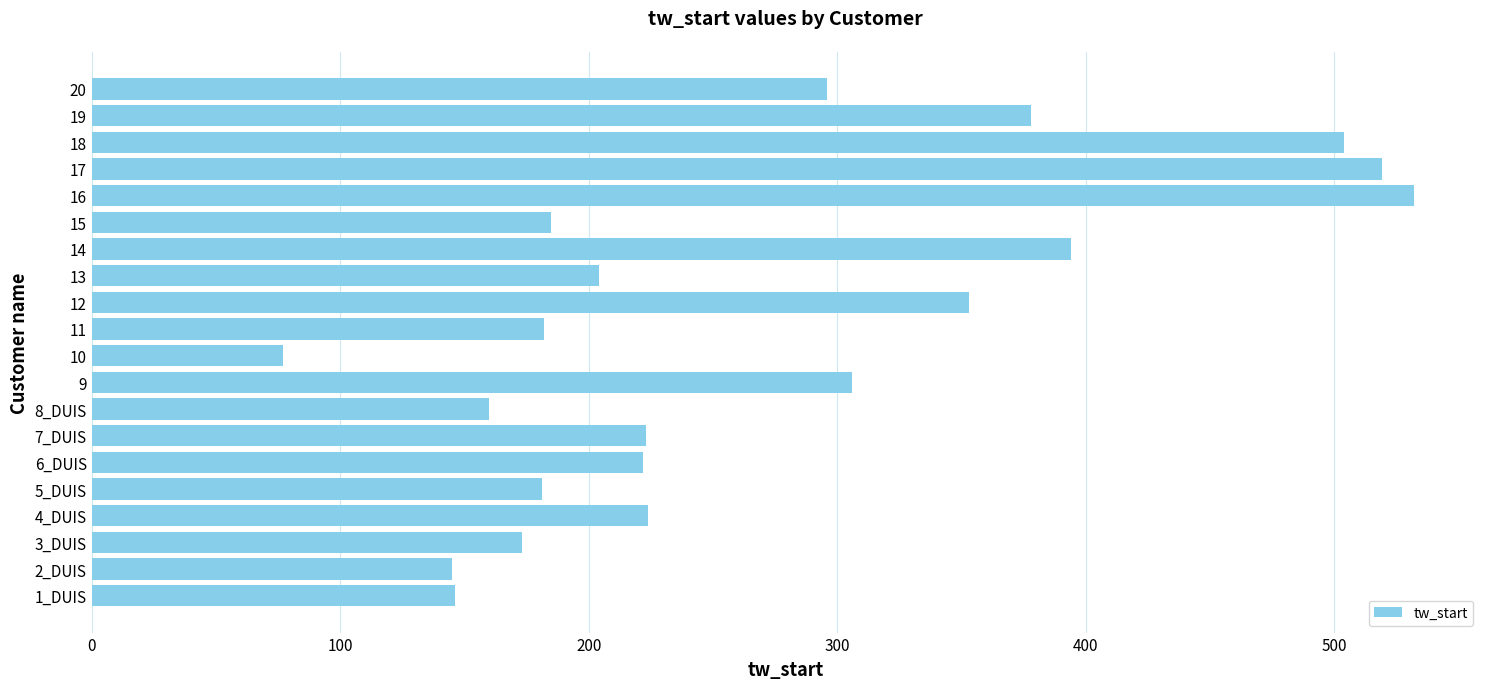

Are the bars grouped side by side (vs. stacked)?

No